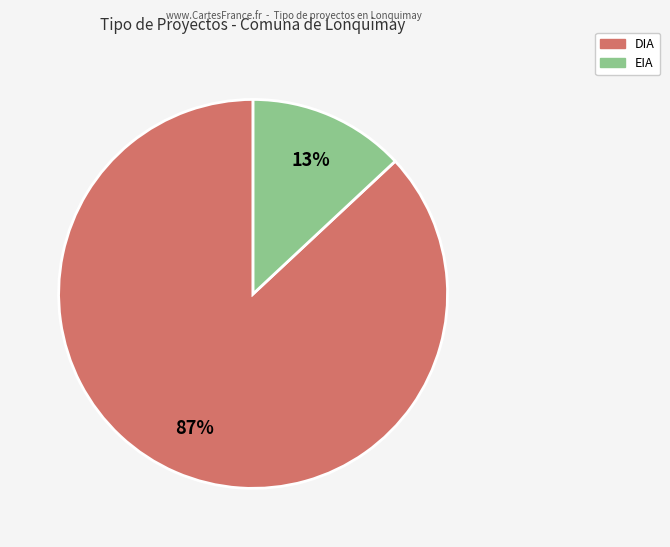

The DIA slice represents 87% of the pie. True or false?

True